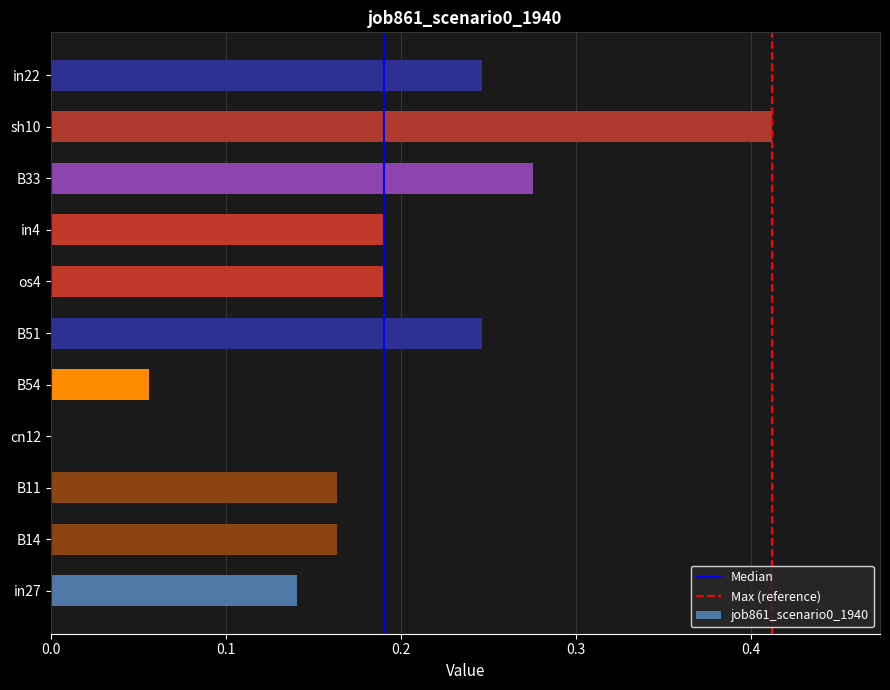

Is it true that the value at sh10 is 0.2?

False